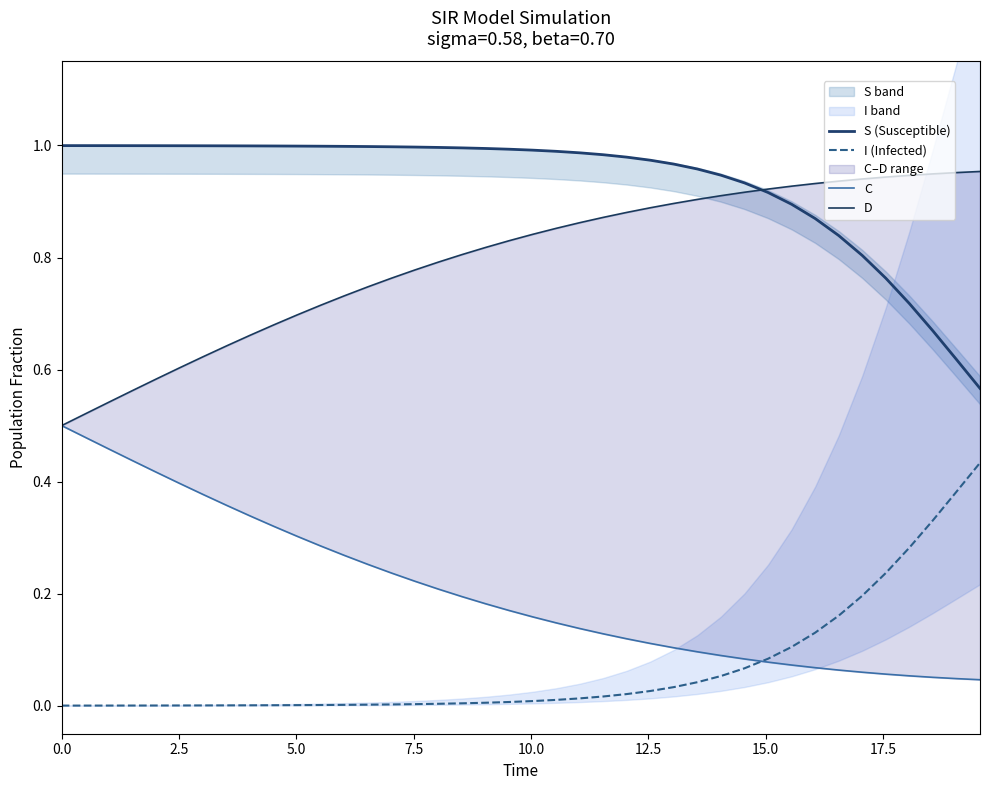

True or false: I (Infected) has more than 2 interior local peaks.

False